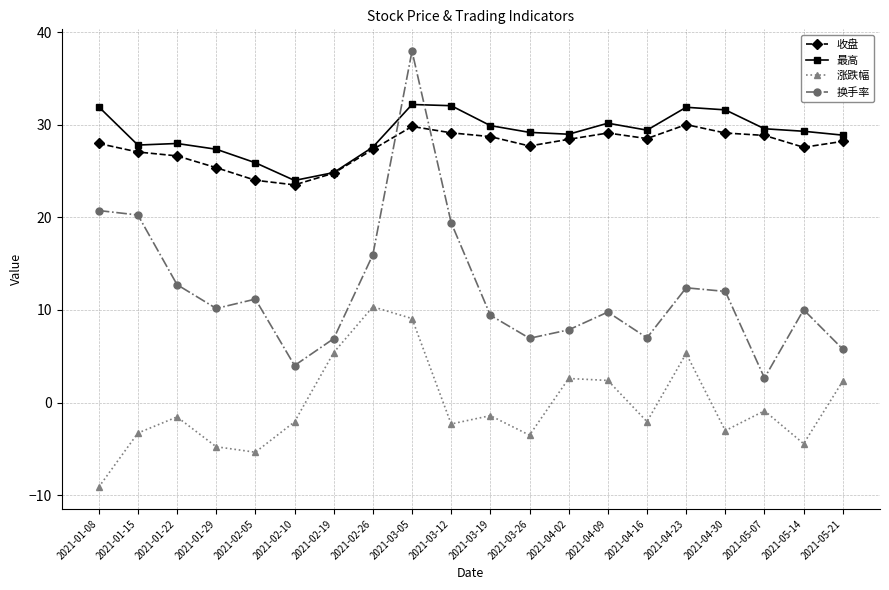

What is the sum of all 涨跌幅 values?

-6.4